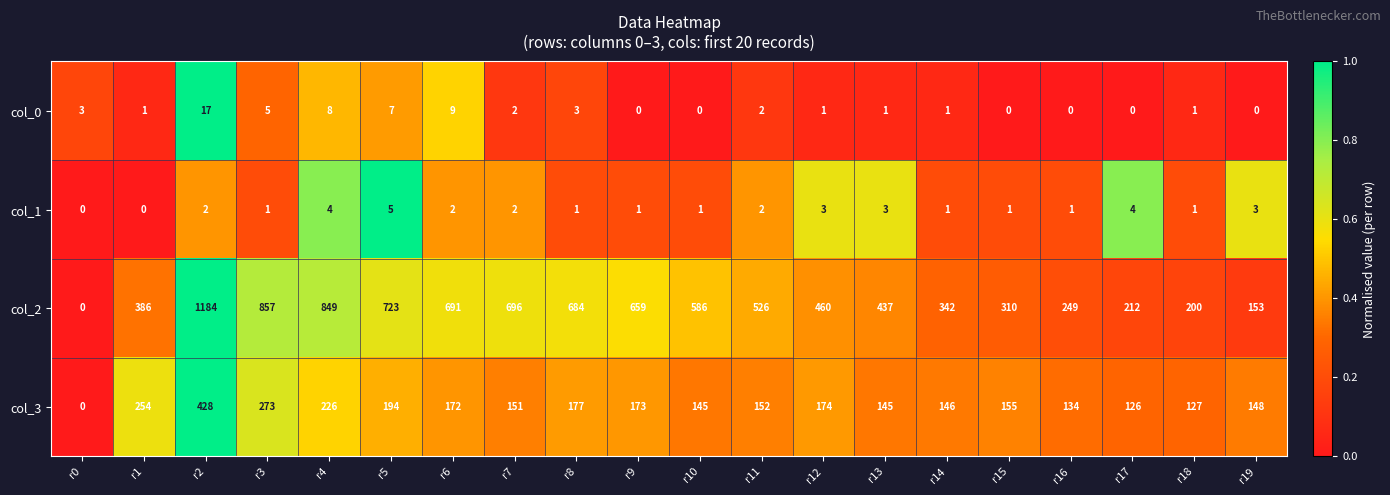

Rank the series by their maximum value, from lowest to highest.

col_1, col_0, col_3, col_2